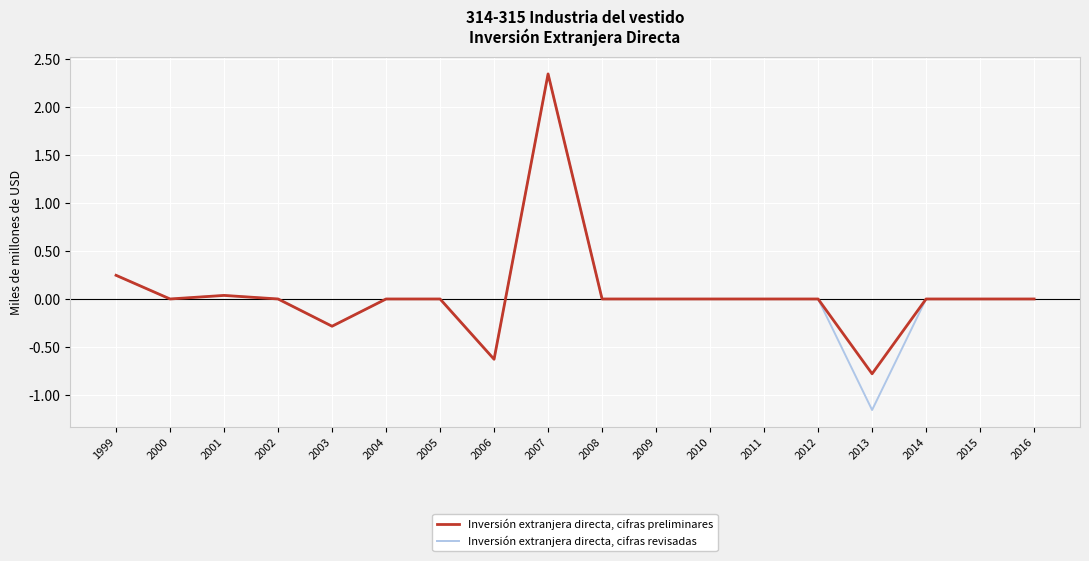

The Inversión extranjera directa, cifras revisadas series shows 0.4 at 1999. True or false?

False